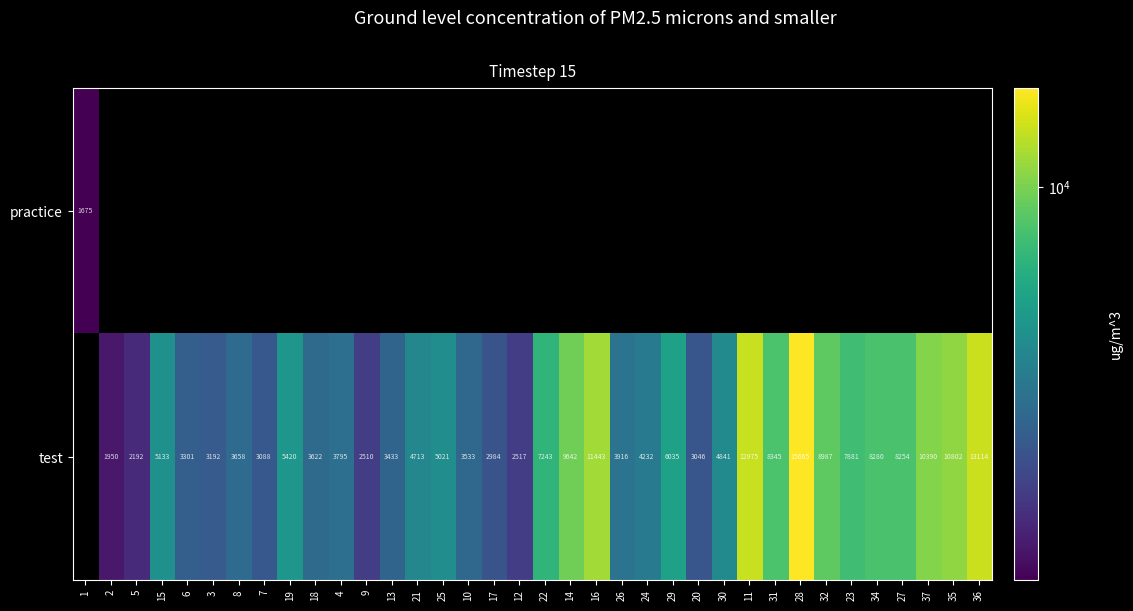

True or false: test has a value of 4841.0 at 30.

True